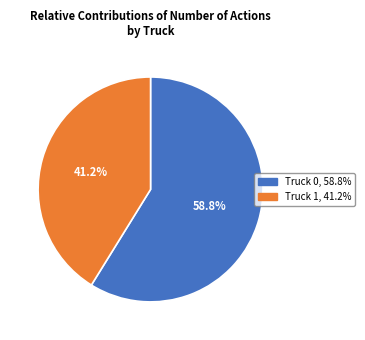

The Truck 1 slice represents 41% of the pie. True or false?

True